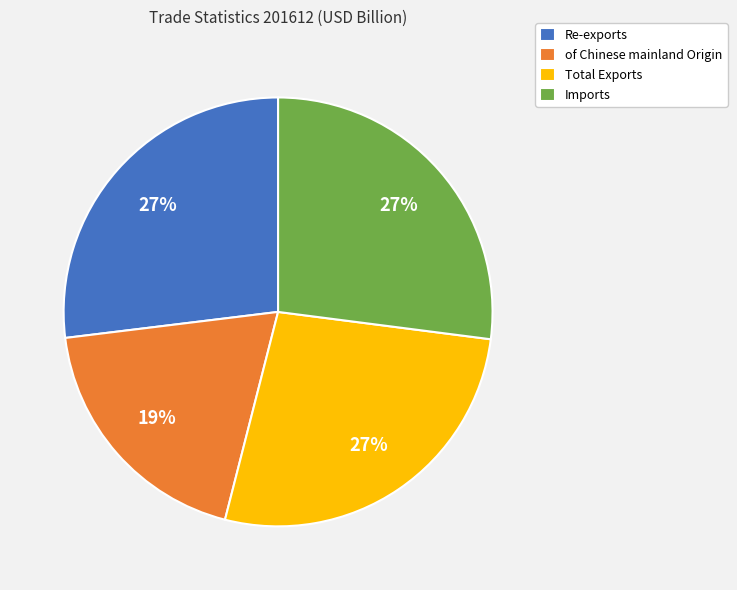

How many slices are in this pie chart?

4